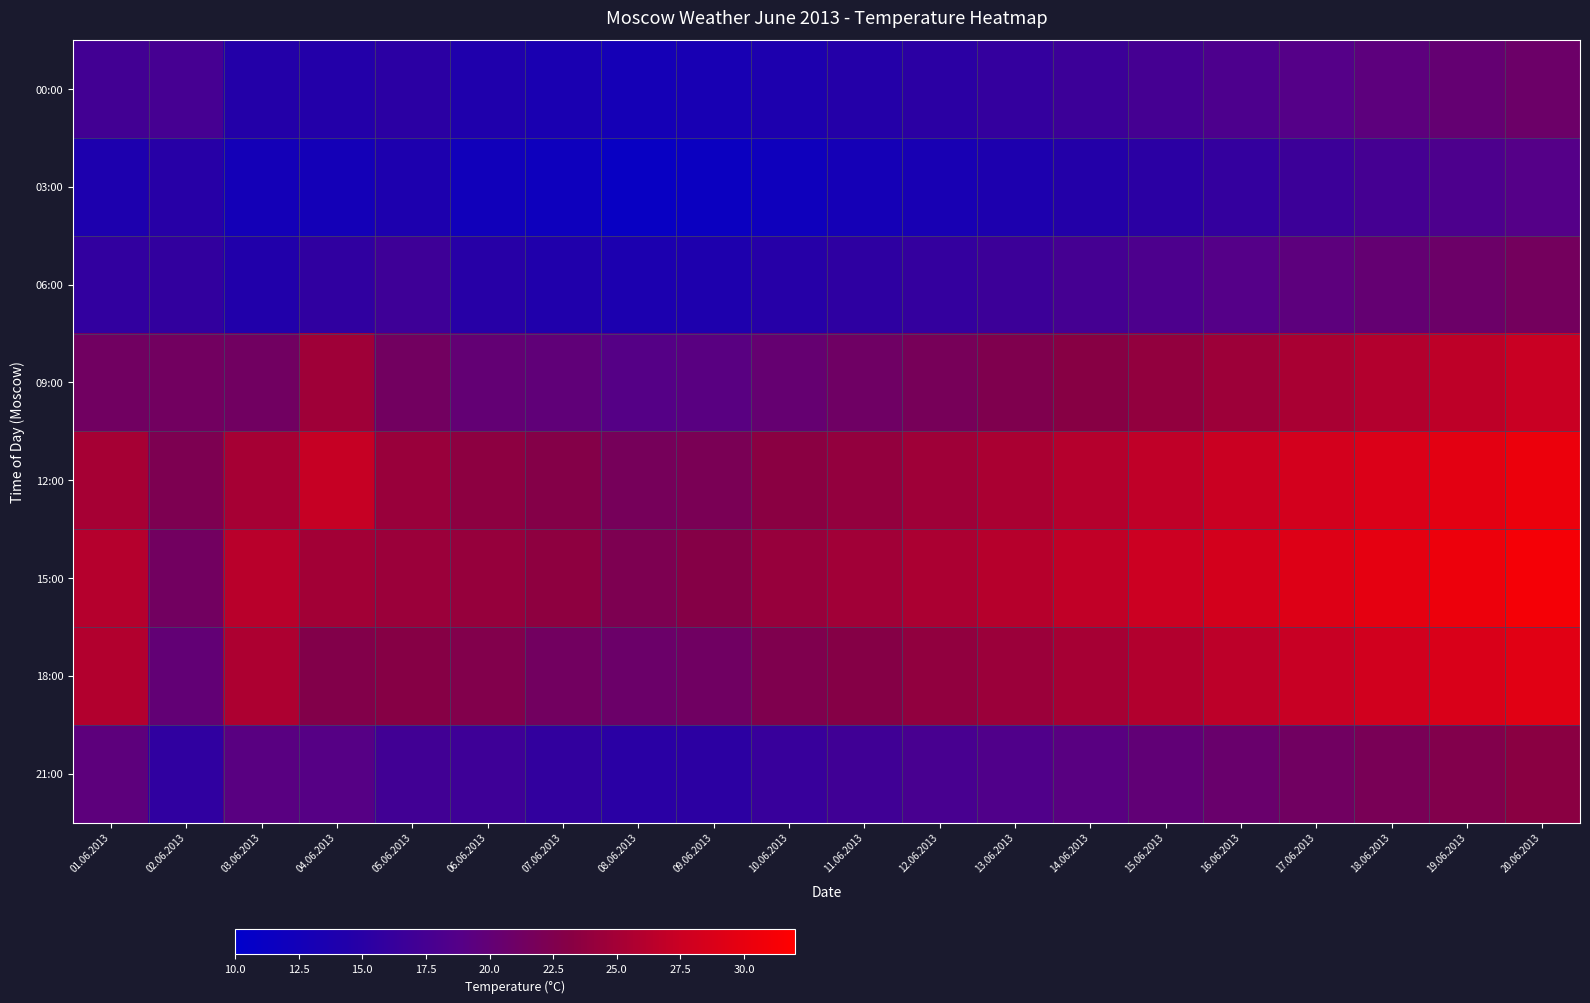

Rank the series at 13.06.2013 from highest to lowest value.

15:00, 12:00, 18:00, 09:00, 21:00, 06:00, 00:00, 03:00